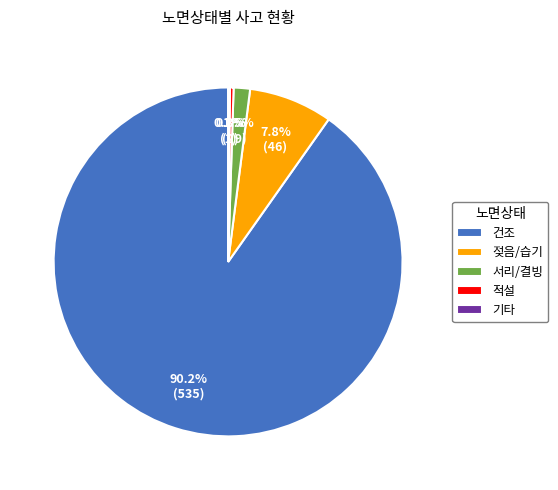

To the nearest percent, what is the combined percentage of 건조 and 젖음/습기?

98%